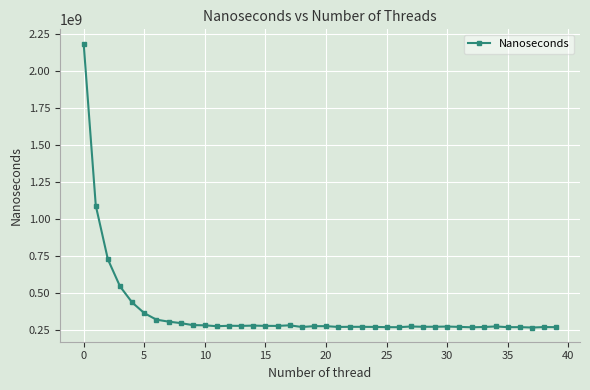

How many series are shown in this chart?

1